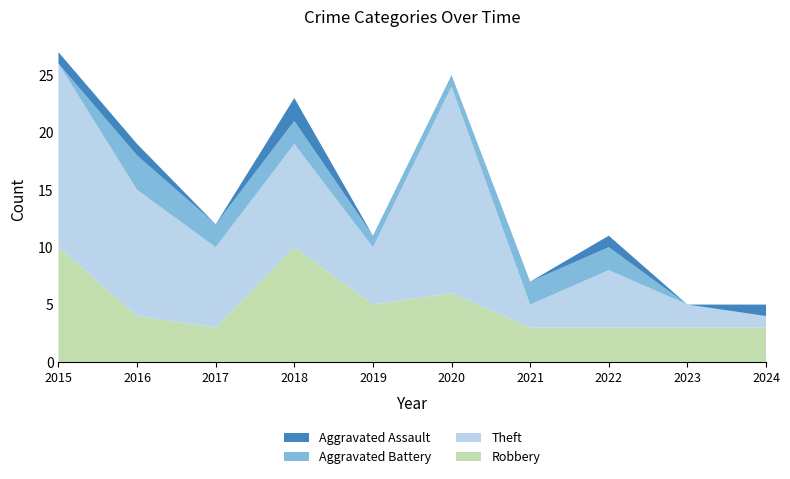

Reading left to right, transcribe all the data shown in this chart.

Robbery: 10	4	3	10	5	6	3	3	3	3
Theft: 16	11	7	9	5	18	2	5	2	1
Aggravated Battery: 0	3	2	2	1	1	2	2	0	0
Aggravated Assault: 1	1	0	2	0	0	0	1	0	1